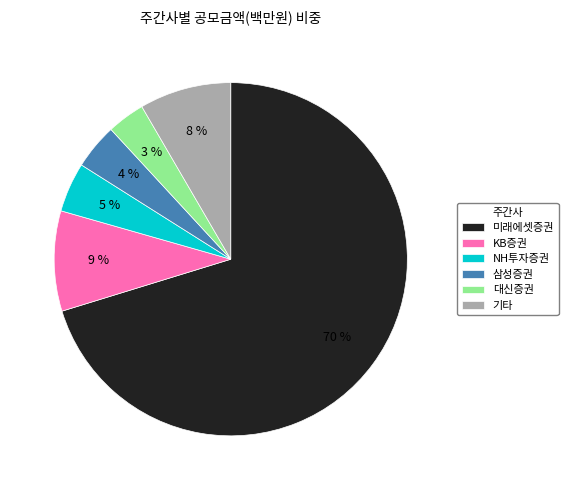

How many slices are in this pie chart?

6